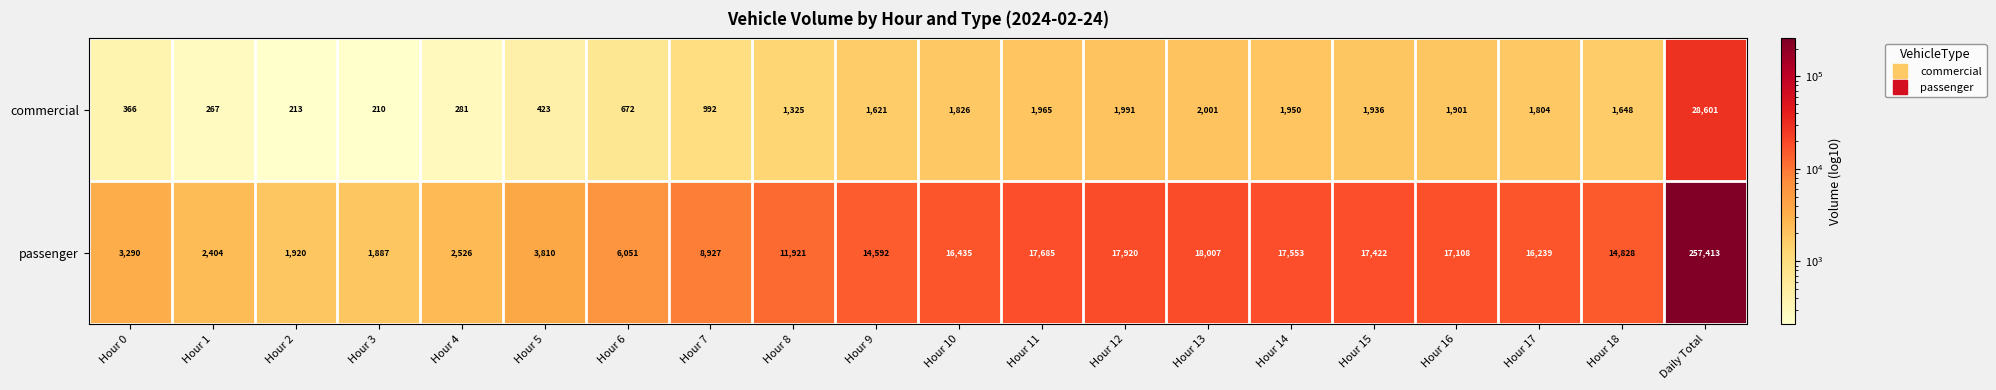

Is it true that commercial equals 362 at Hour 1?

False